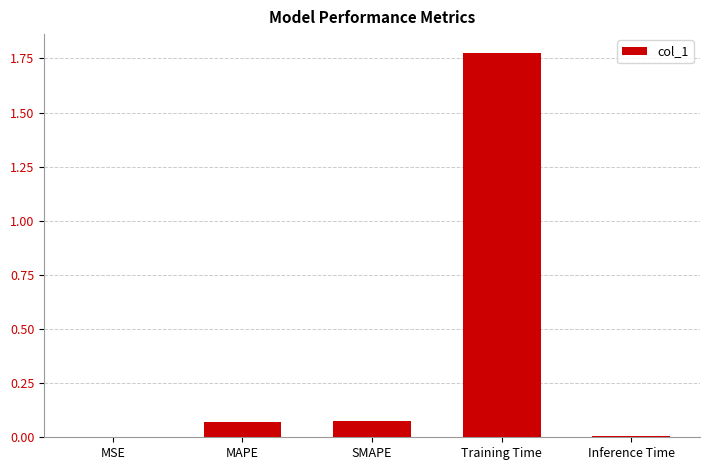

Are the bars horizontal?

No